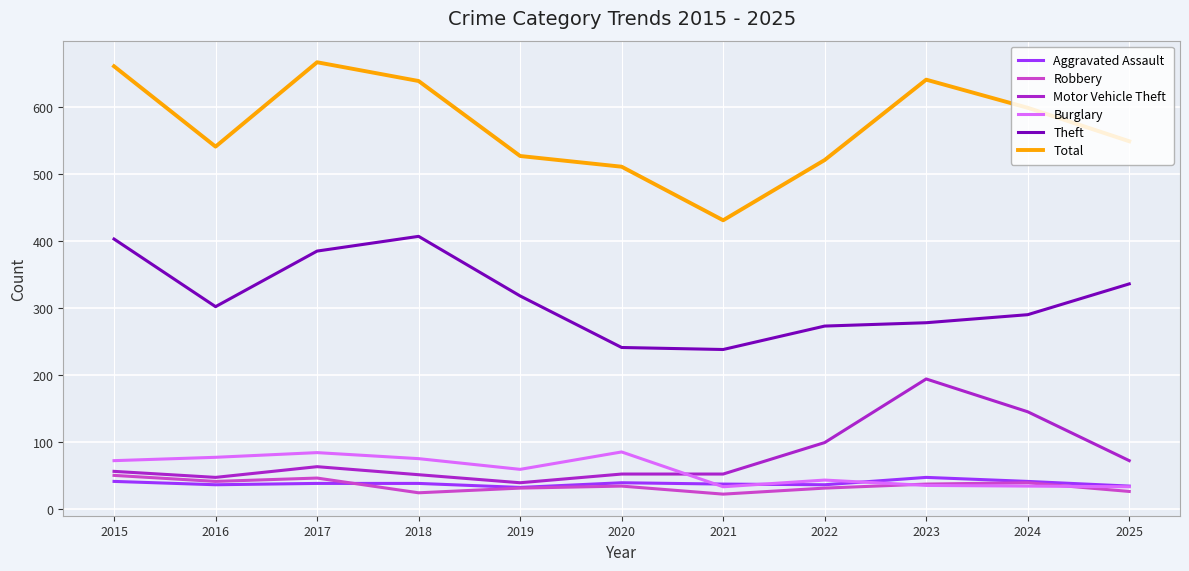

What is the total value across all series at 2016?

1044